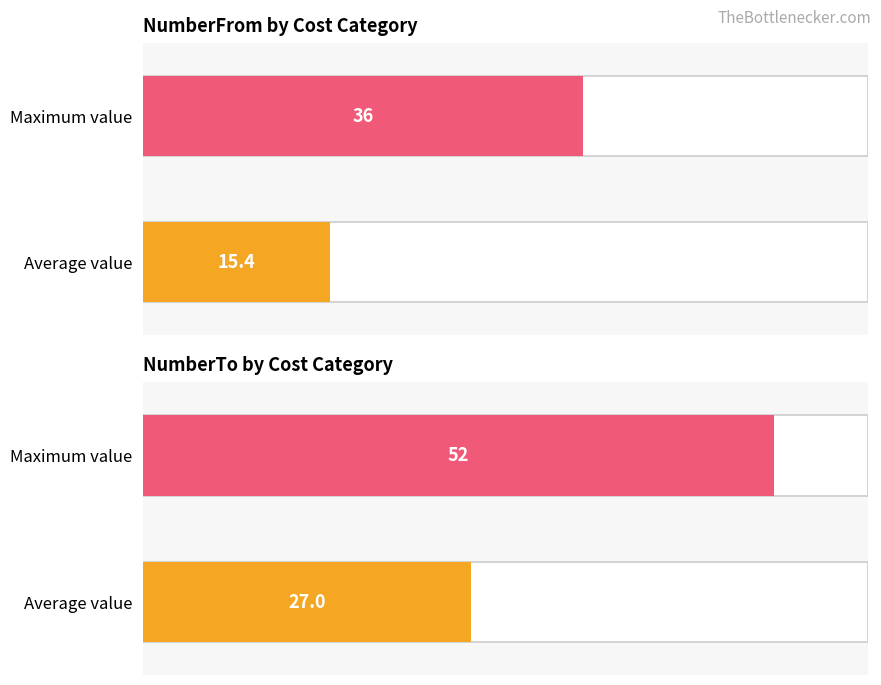

At how many categories does at least one series exceed 16?

2